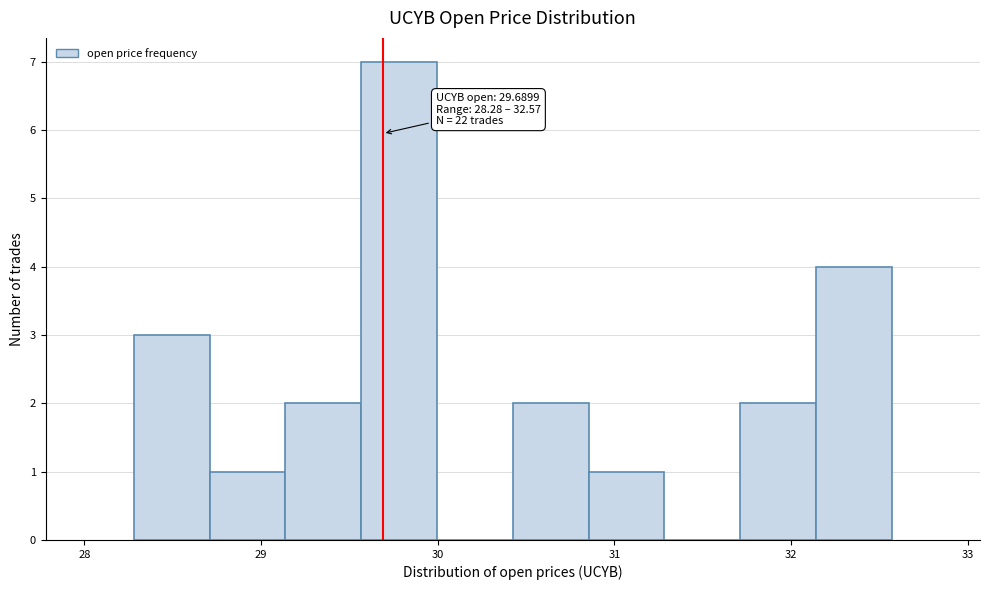

Over which range of the x-axis is the bar tallest?

29.6 to 30.0